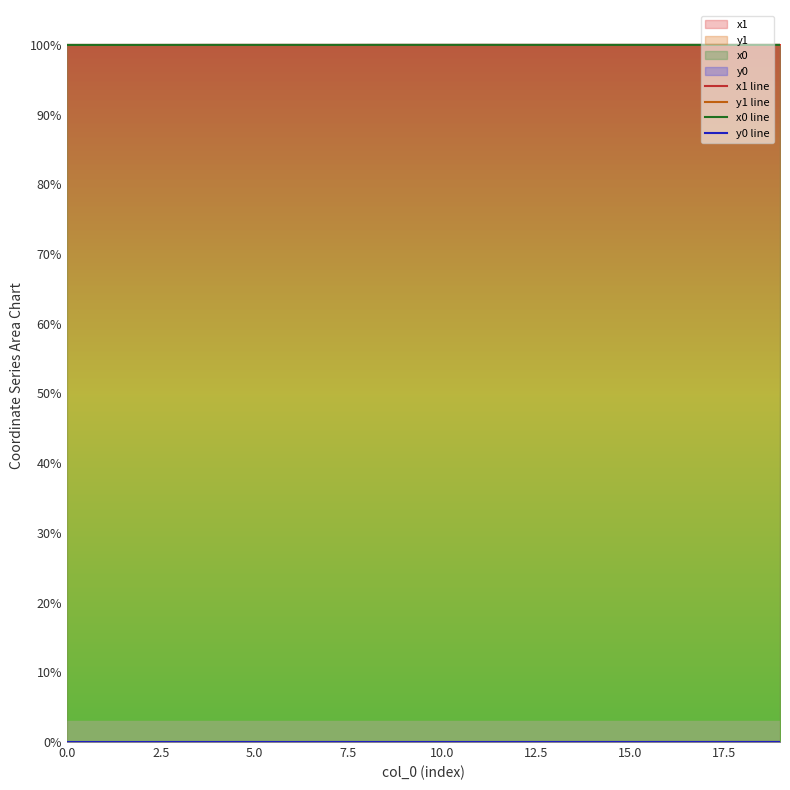

What is the maximum value for x1 line?

100.0